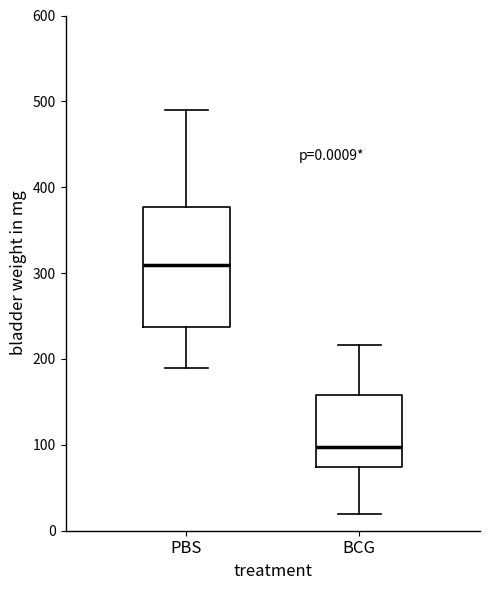

Which box has the highest median line?

PBS